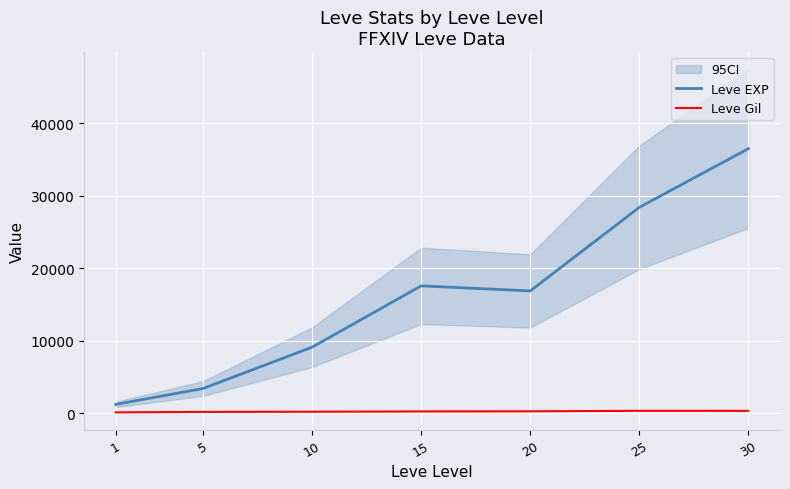

What is the total value across all series at 15?

17804.7